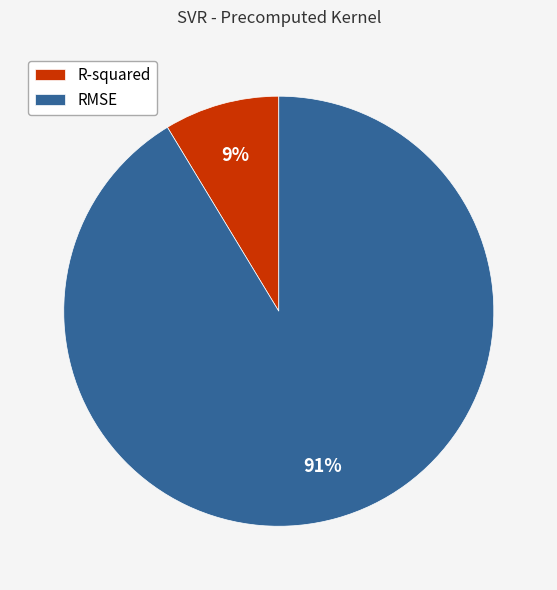

Between RMSE and R-squared, which is larger?

RMSE